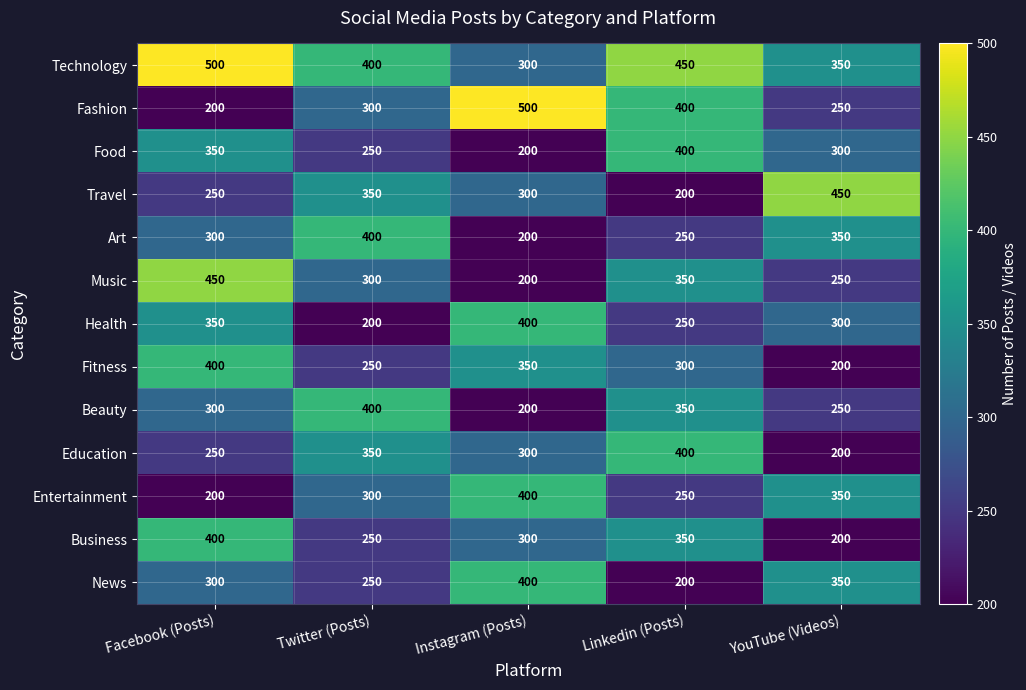

What is the smallest value displayed?

200